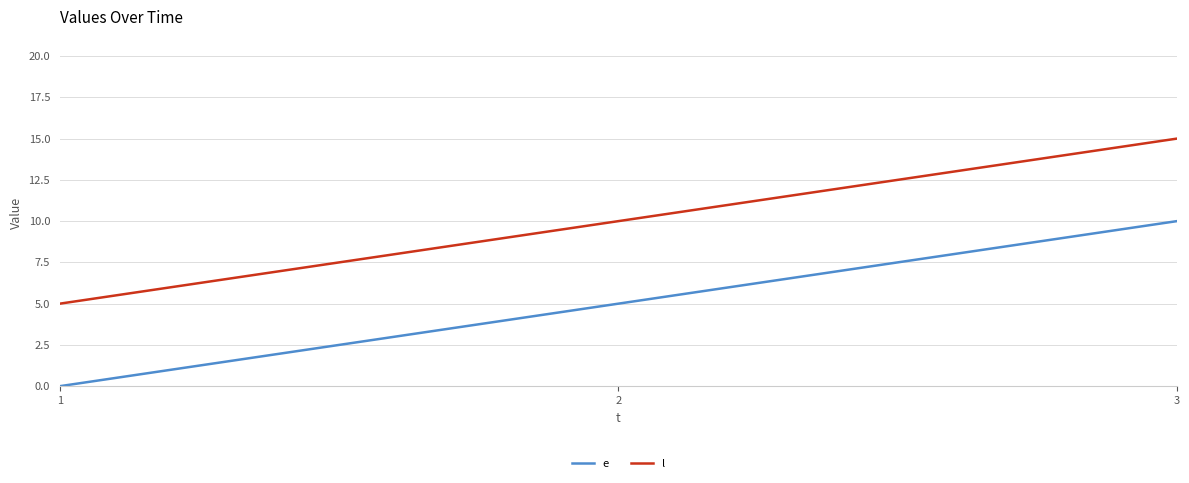

Is this an area chart (filled region under the line)?

No